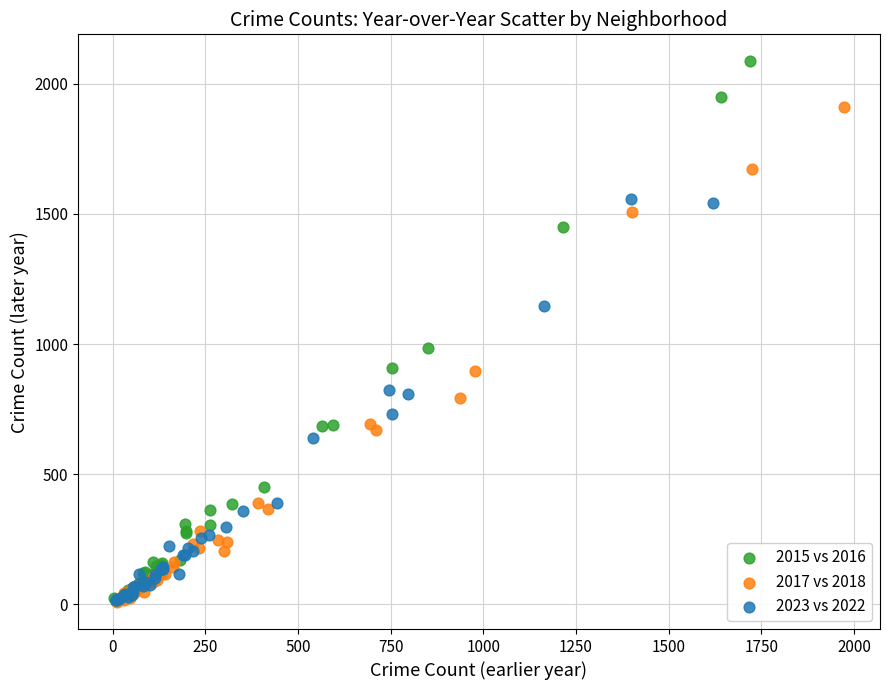

Which series has the widest spread of Y values?

2015 vs 2016